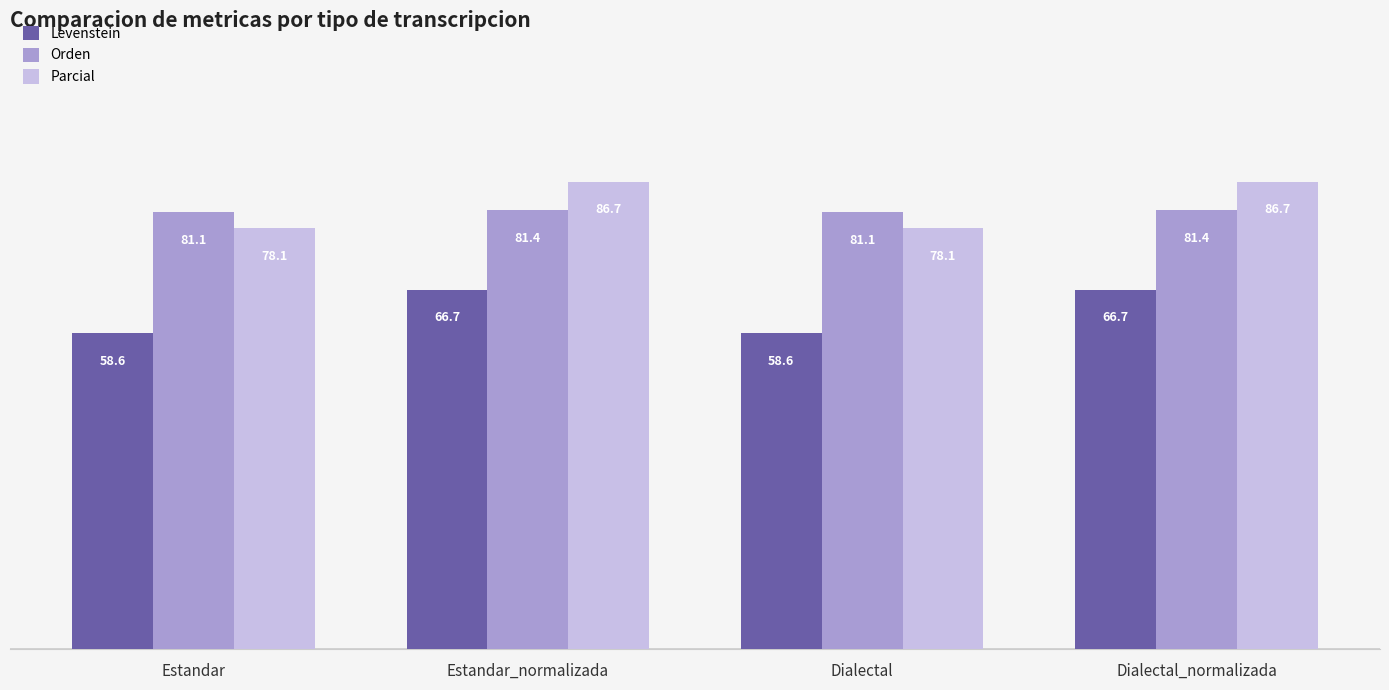

List the series in order of their peak value, lowest first.

Levenstein, Orden, Parcial